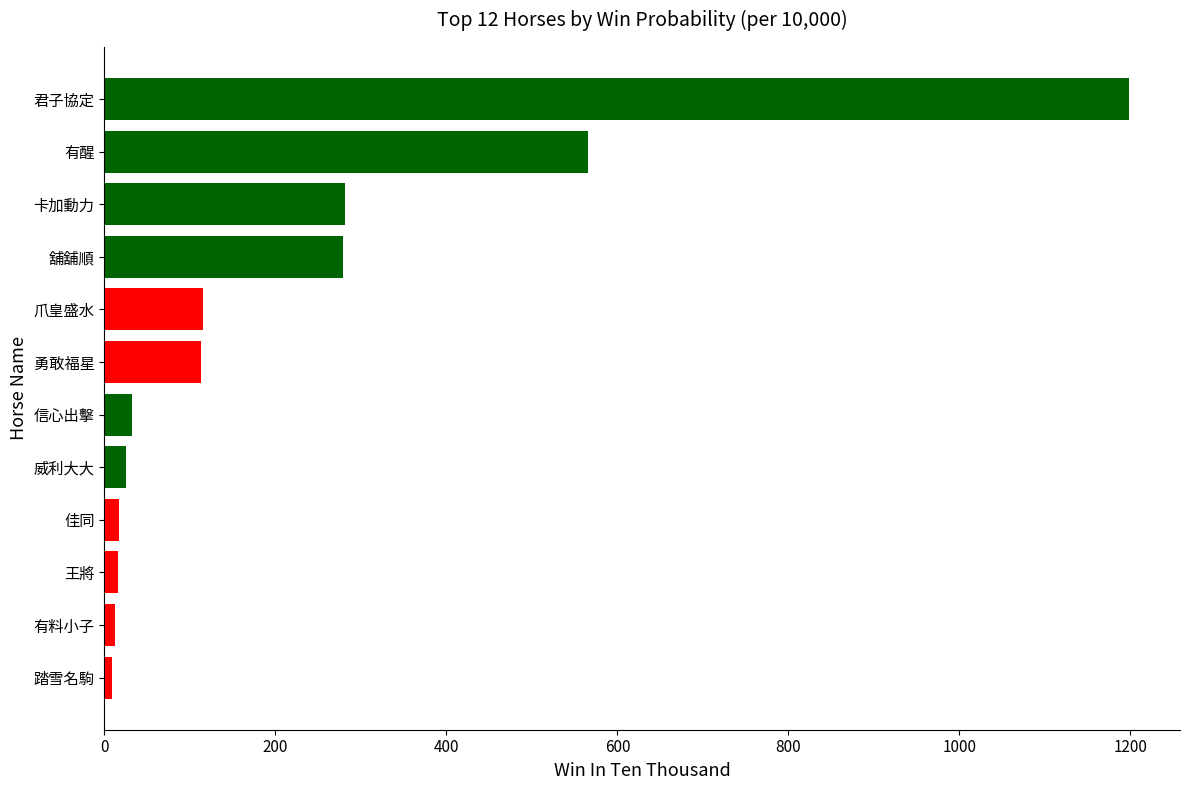

What is the difference between the maximum and second lowest values?

1185